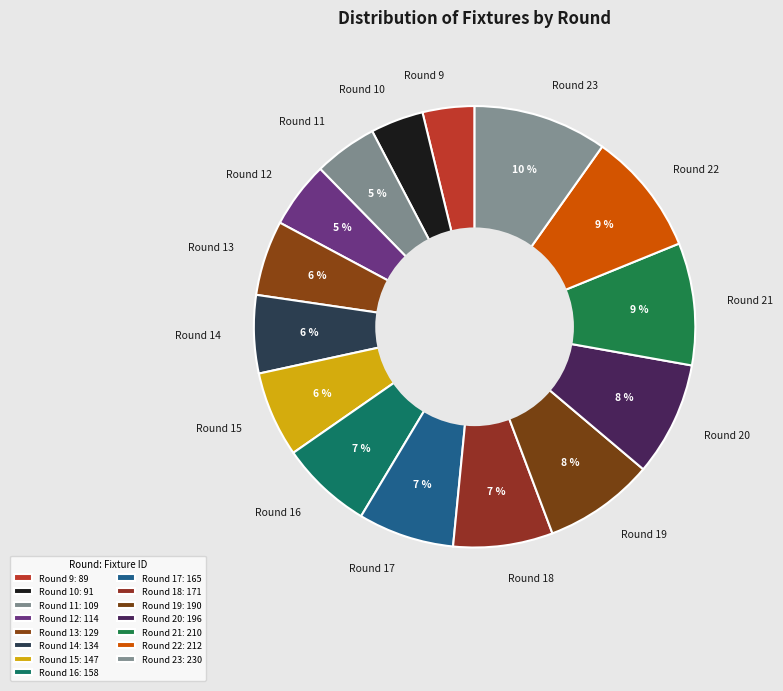

To the nearest percent, what percentage of the pie is Round 22?

9%